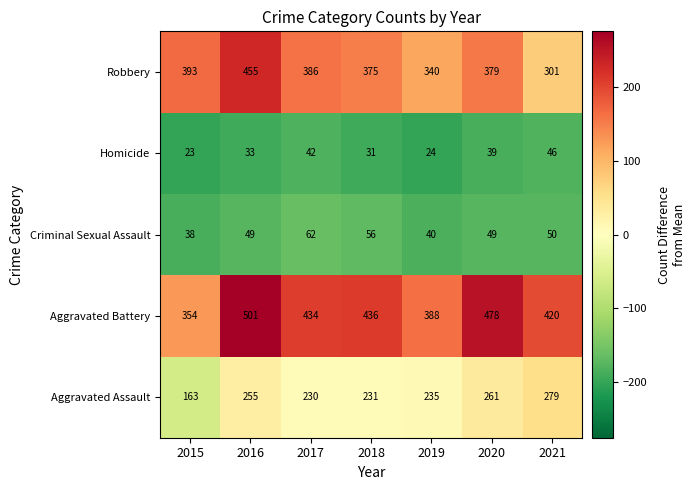

What is the maximum value shown in the chart?

501